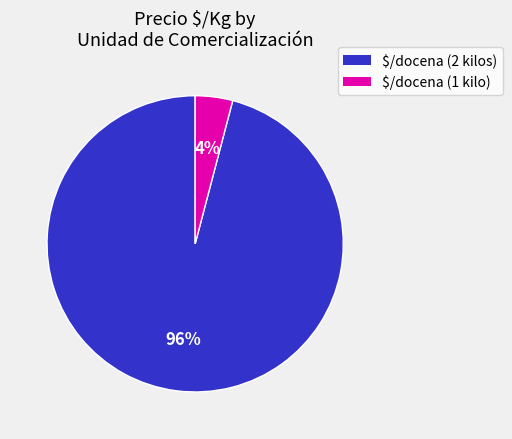

What percentage is the $/docena (2 kilos) slice, to the nearest percent?

96%